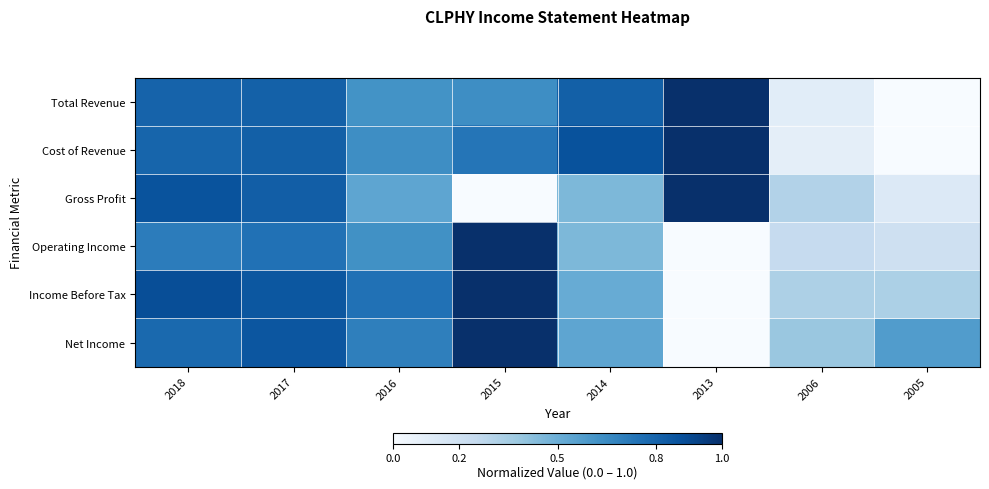

At how many categories does at least one series exceed 0?

8